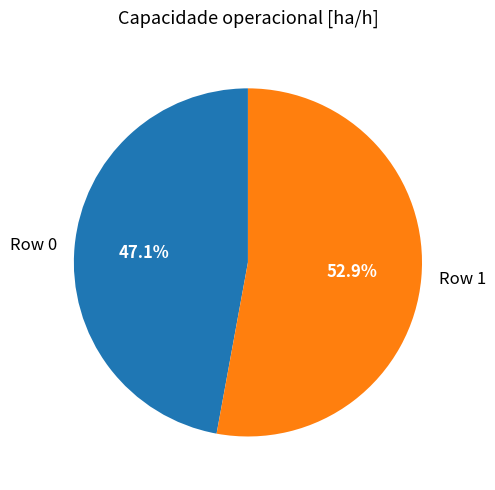

What percentage is the Row 0 slice, to the nearest percent?

47%